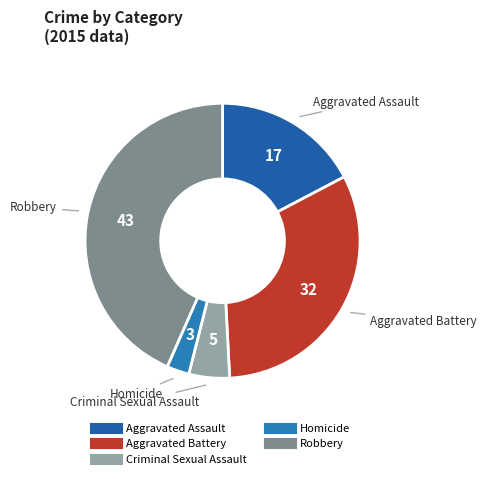

Which has a higher value, Aggravated Battery or Criminal Sexual Assault?

Aggravated Battery